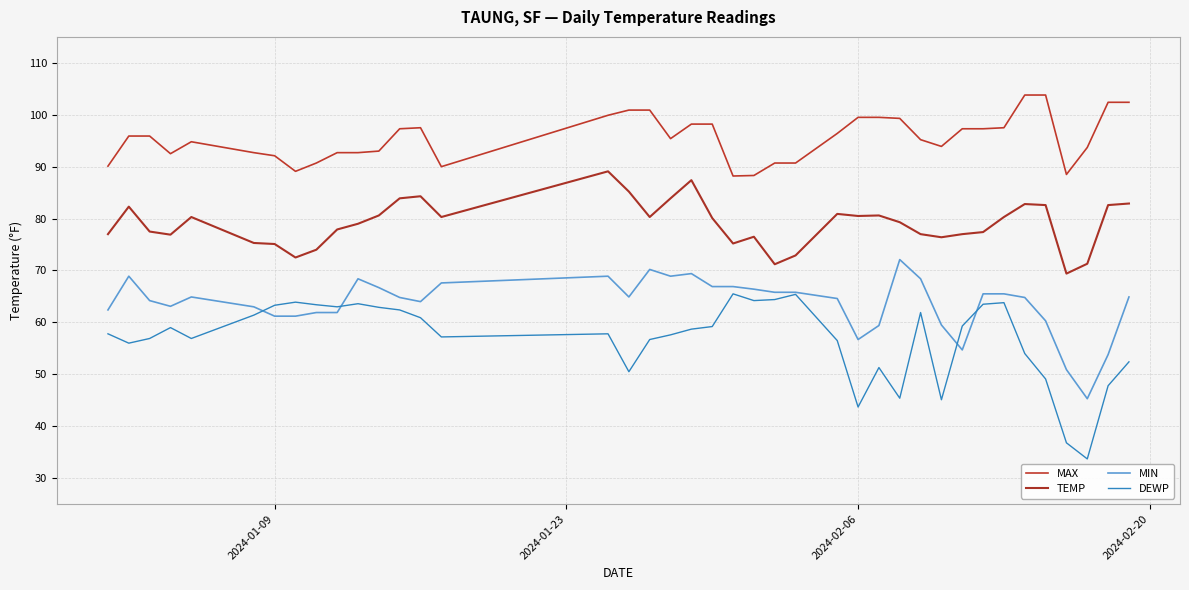

Which series has the largest total across all categories?

MAX